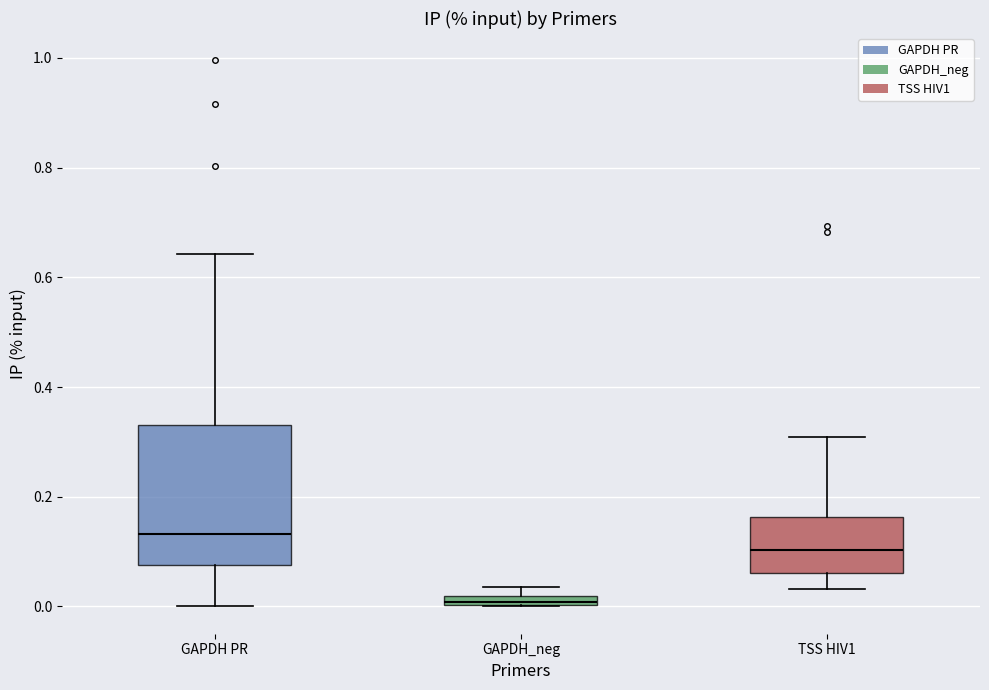

Comparing the boxes themselves (not the whiskers), which one is the tallest?

GAPDH PR